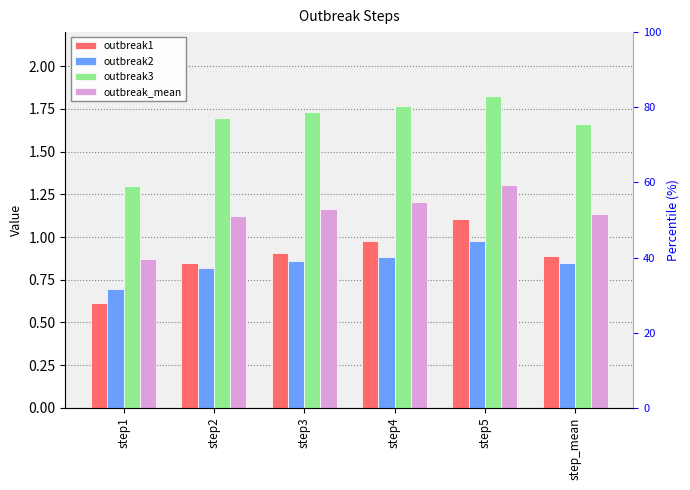

What is the difference between the highest and lowest values at step4?

0.9